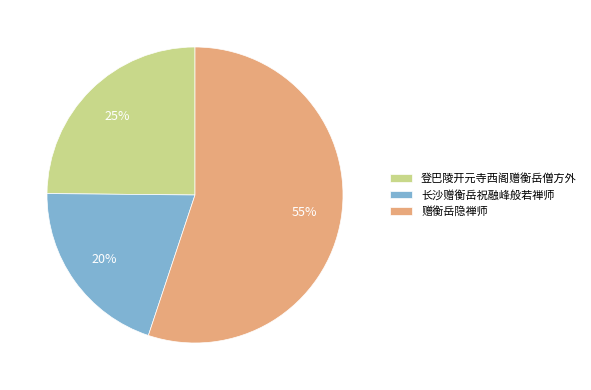

True or false: 赠衡岳隐禅师 accounts for 55% of the total.

True